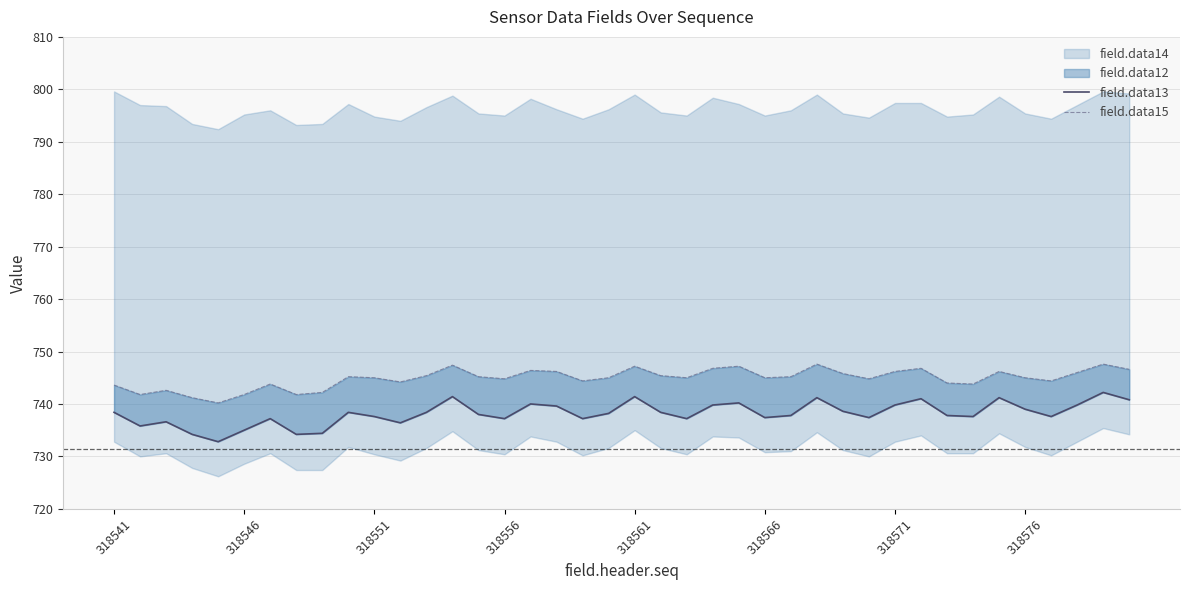

What is the average value of the field.data13 series?

738.2